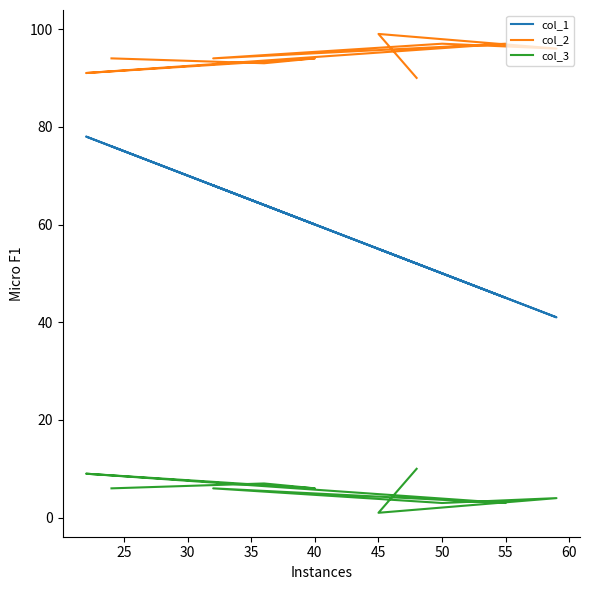

True or false: col_3 has more than 0 points higher than both neighbors.

True